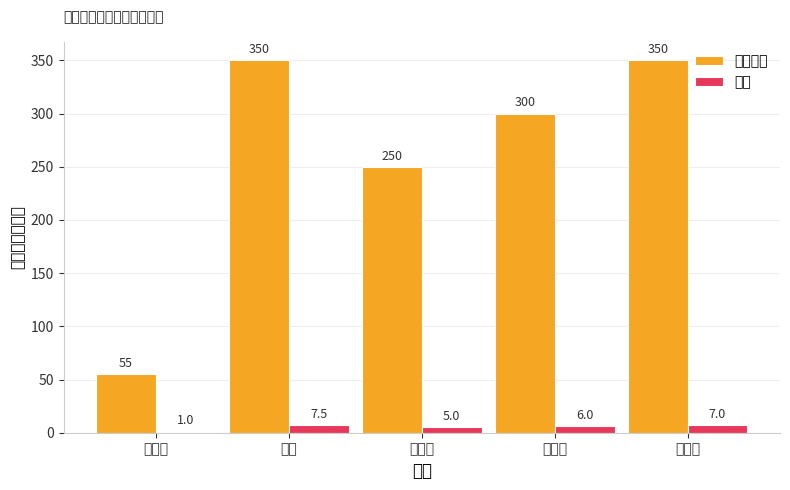

Reading left to right, extract all data points from this chart.

实际价格: 55.0	350.0	250.0	300.0	350.0
时长: 1.0	7.5	5.0	6.0	7.0